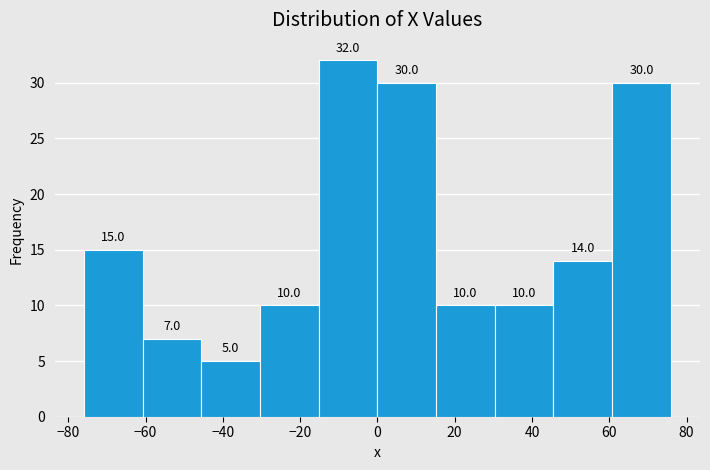

Reading left to right, list every bar in this chart as the range it spans on the x-axis followed by its height. The bar edges are not printed on the chart, so give them approximately, as read against the axis.

-76 to -60: 15.0
-60 to -46: 7.0
-46 to -30: 5.0
-30 to -16: 10.0
-16 to 0: 32.0
0 to 16: 30.0
16 to 30: 10.0
30 to 46: 10.0
46 to 60: 14.0
60 to 76: 30.0